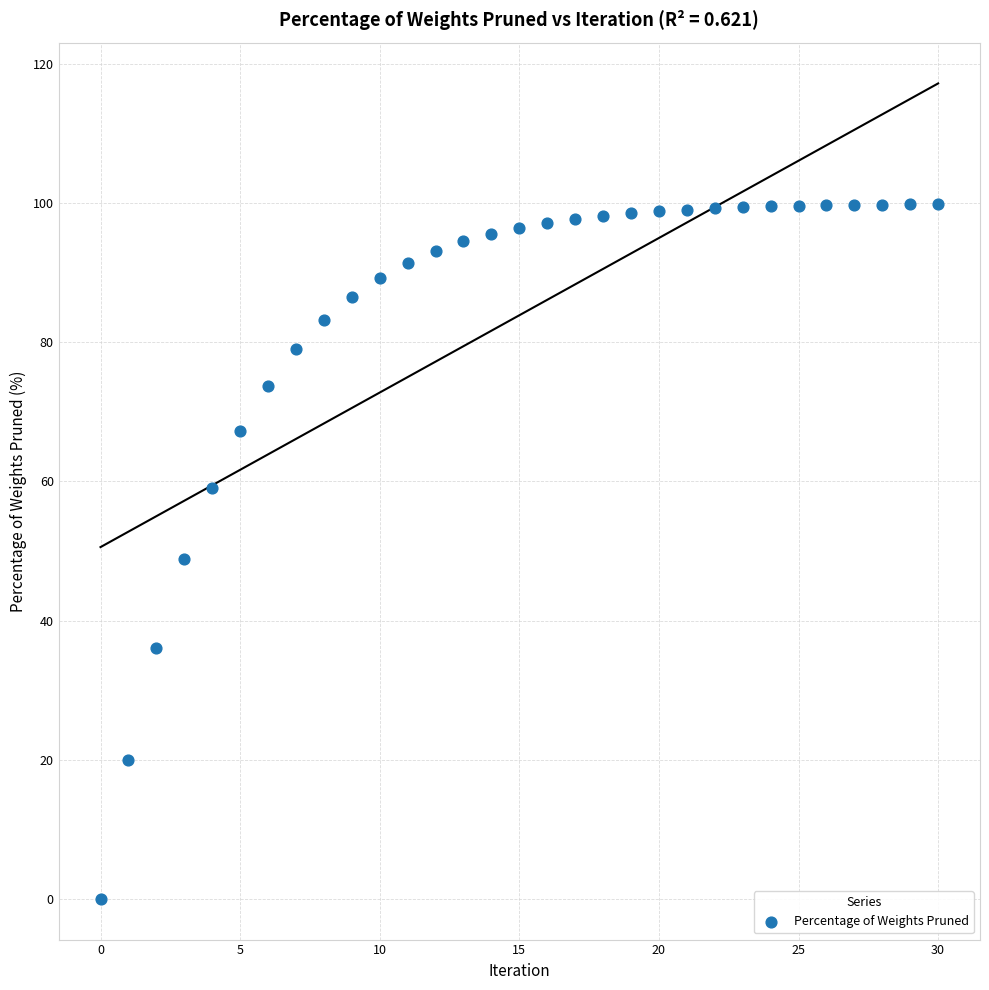

What is the range of Y values (max minus min)?

99.9